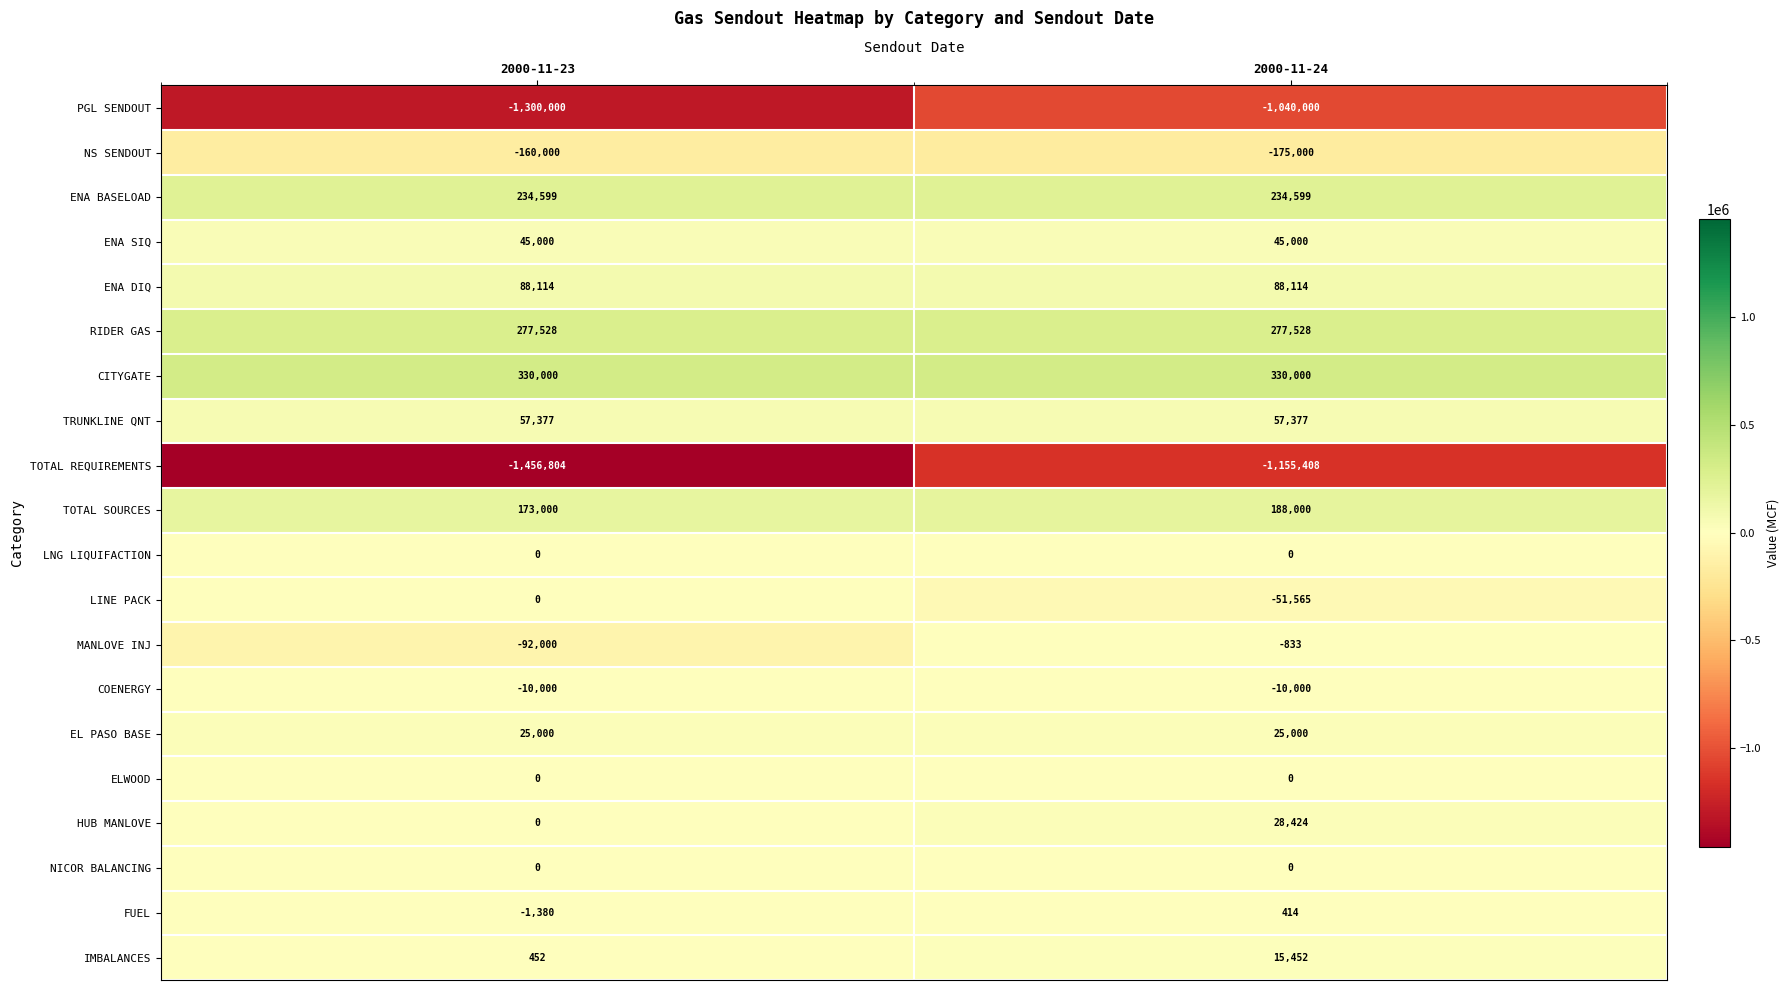

Which label corresponds to the smallest value in the chart?

2000-11-23